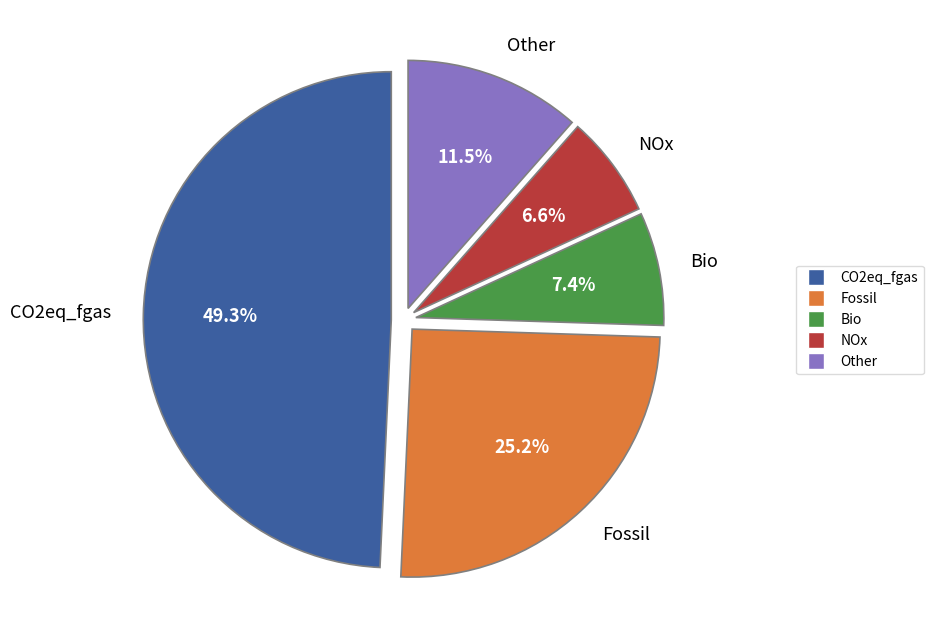

Is there a majority slice in this chart?

No